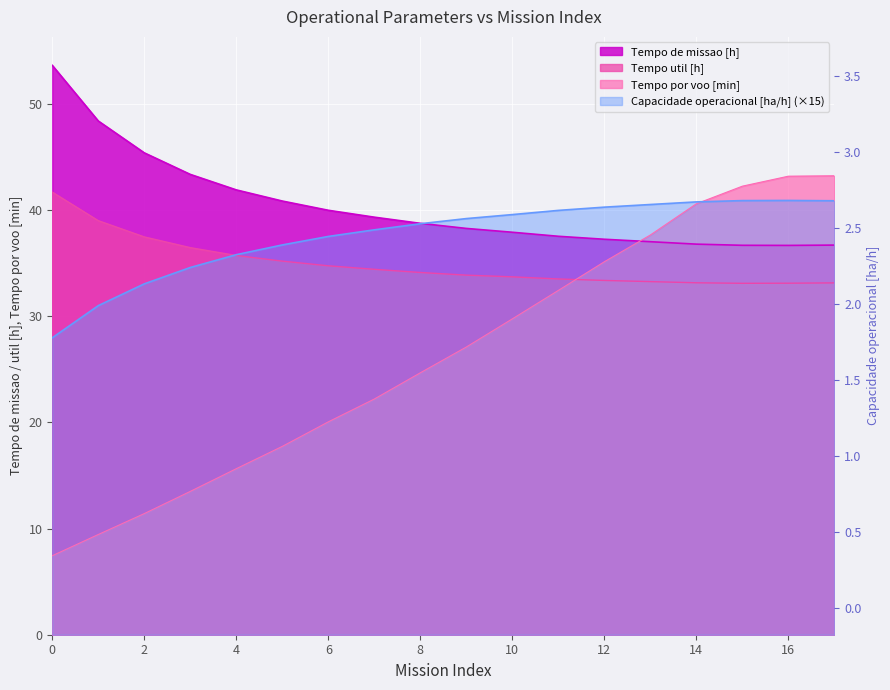

What is the sum of the Tempo util [h] values at 3 and 2?

73.9